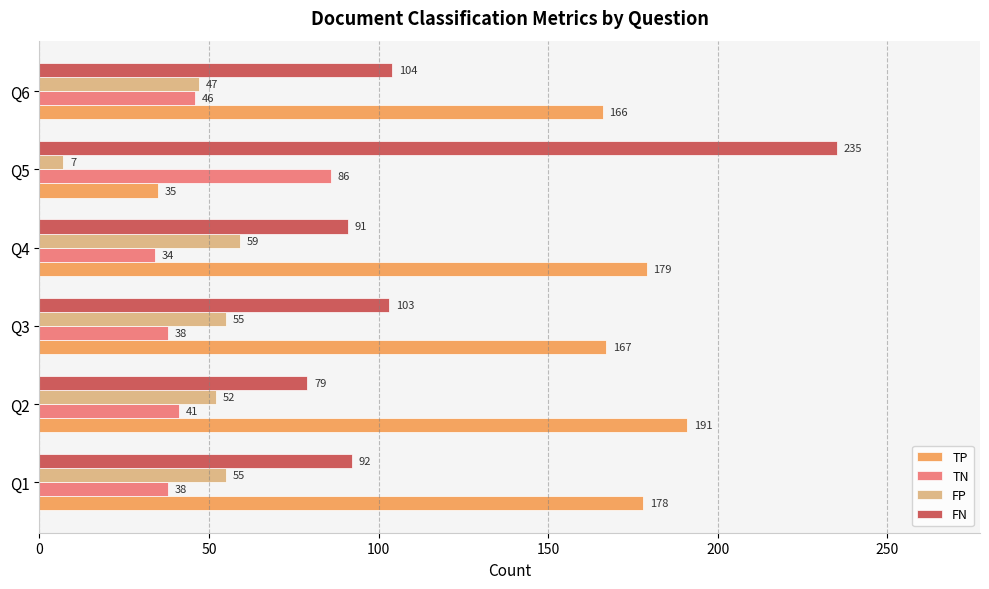

At which label is TN closest to 60?

Q6